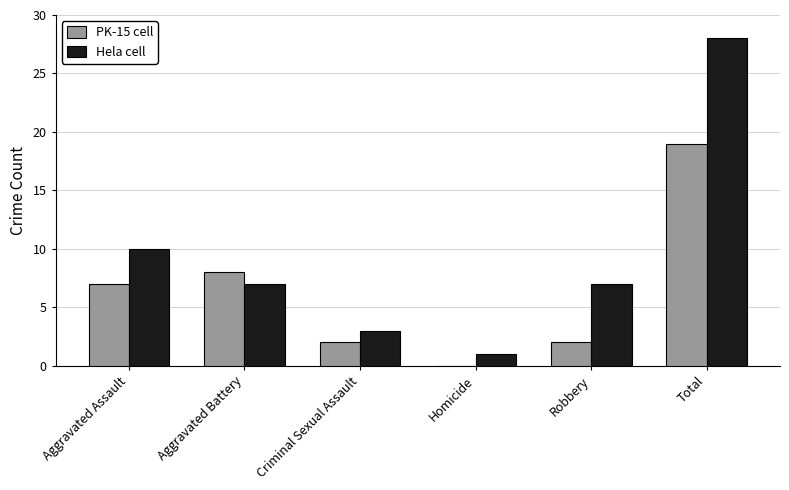

Reading right to left, what are all the values shown in this chart?

PK-15 cell: 19	2	0	2	8	7
Hela cell: 28	7	1	3	7	10